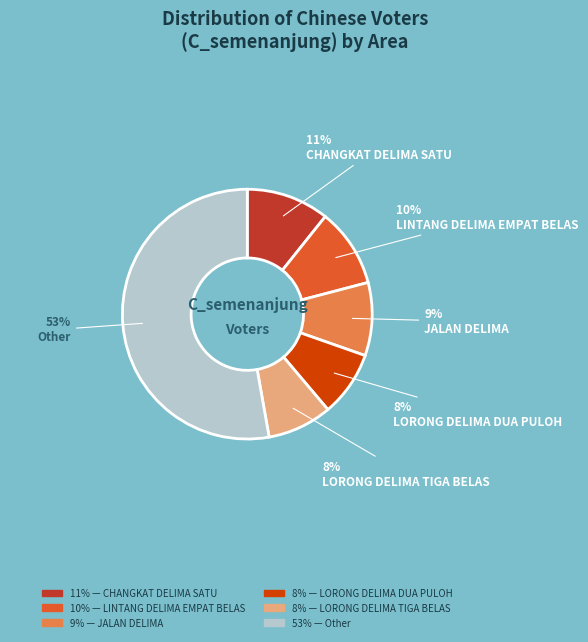

To the nearest percent, what is the average slice percentage?

17%